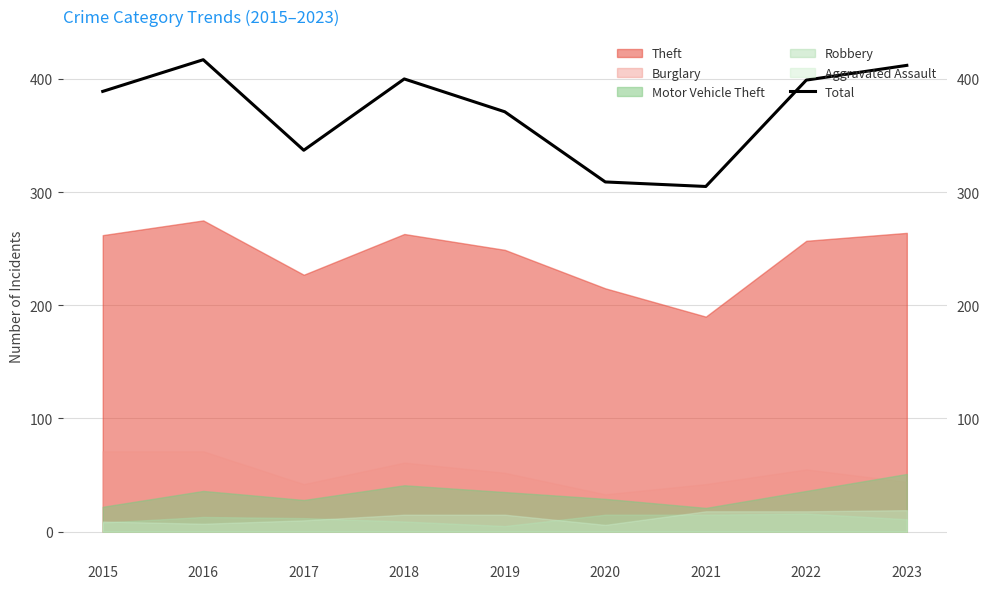

Reading left to right, transcribe all the data shown in this chart.

2015=389	2016=417	2017=337	2018=400	2019=371	2020=309	2021=305	2022=399	2023=412